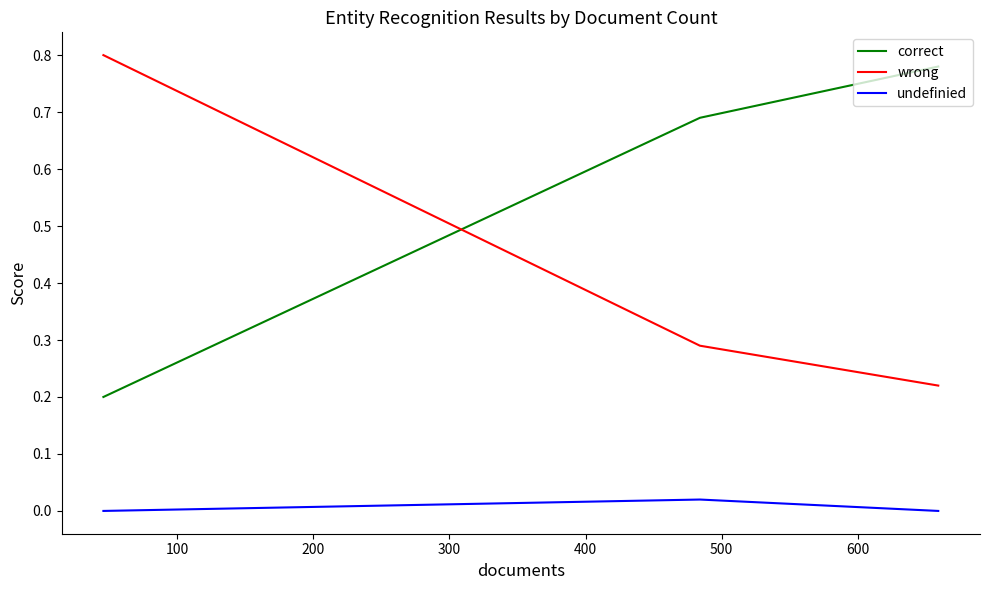

The value of correct at 100 is 1.1. True or false?

False